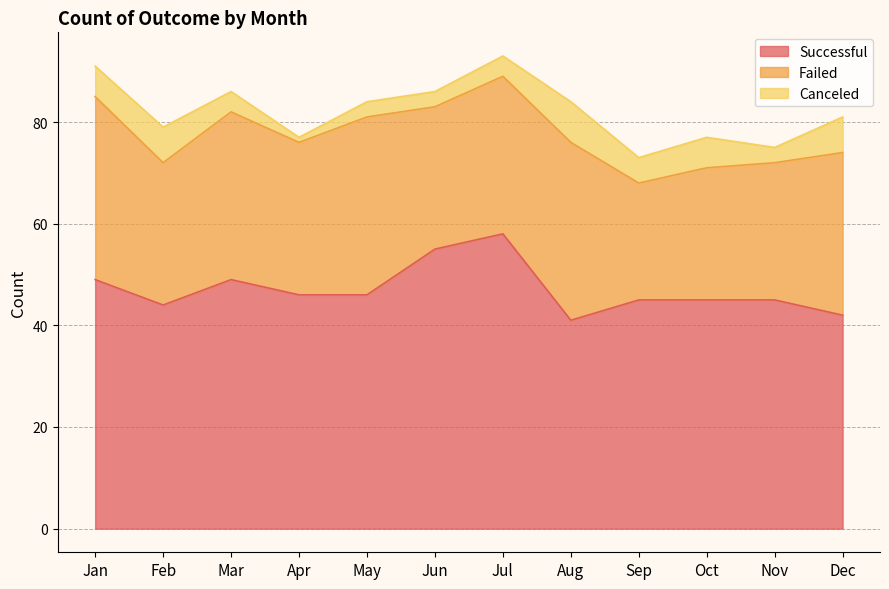

At how many categories does at least one series exceed 4?

12